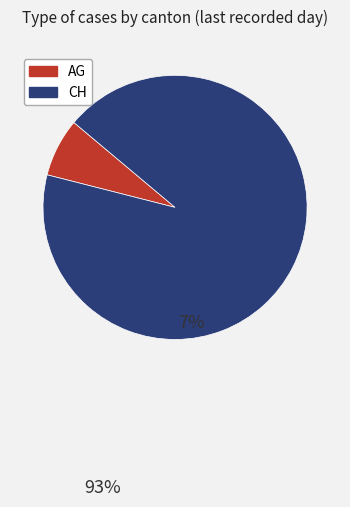

Is it true that CH is 93% of the pie?

True